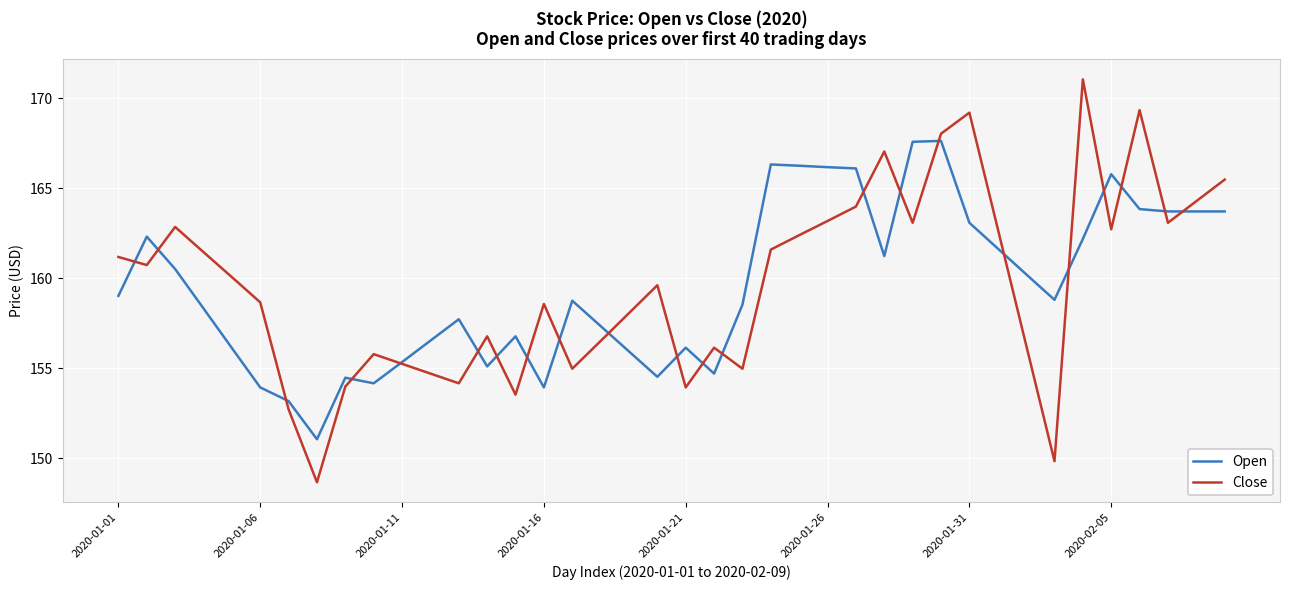

Is this an area chart (filled region under the line)?

No